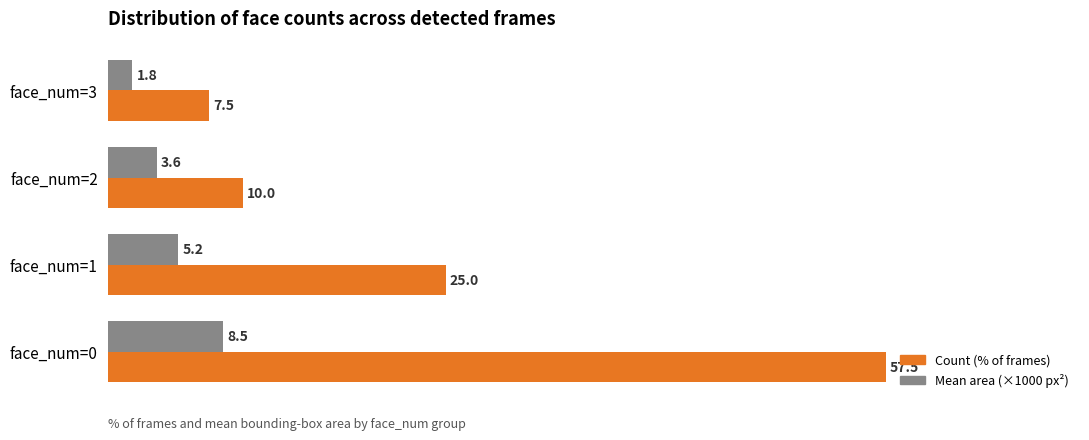

Rank the series by their maximum value, from lowest to highest.

Mean area (×1000 px²), Count (% of frames)